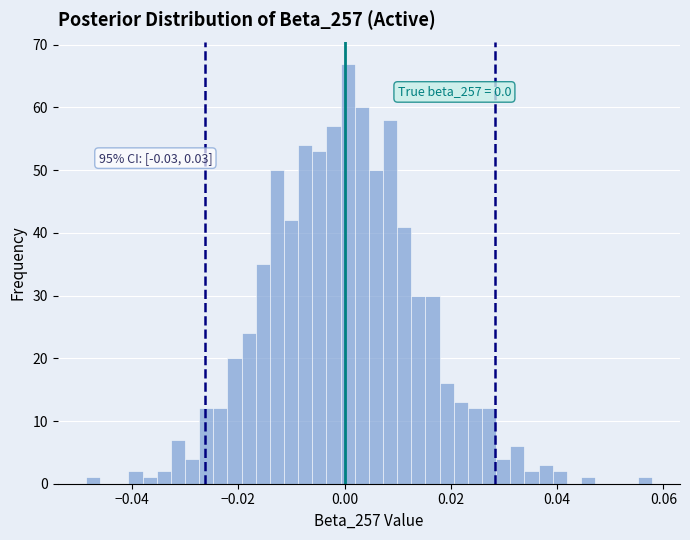

Read against the x-axis, roughly where is the centre of the tallest bar?

0.000